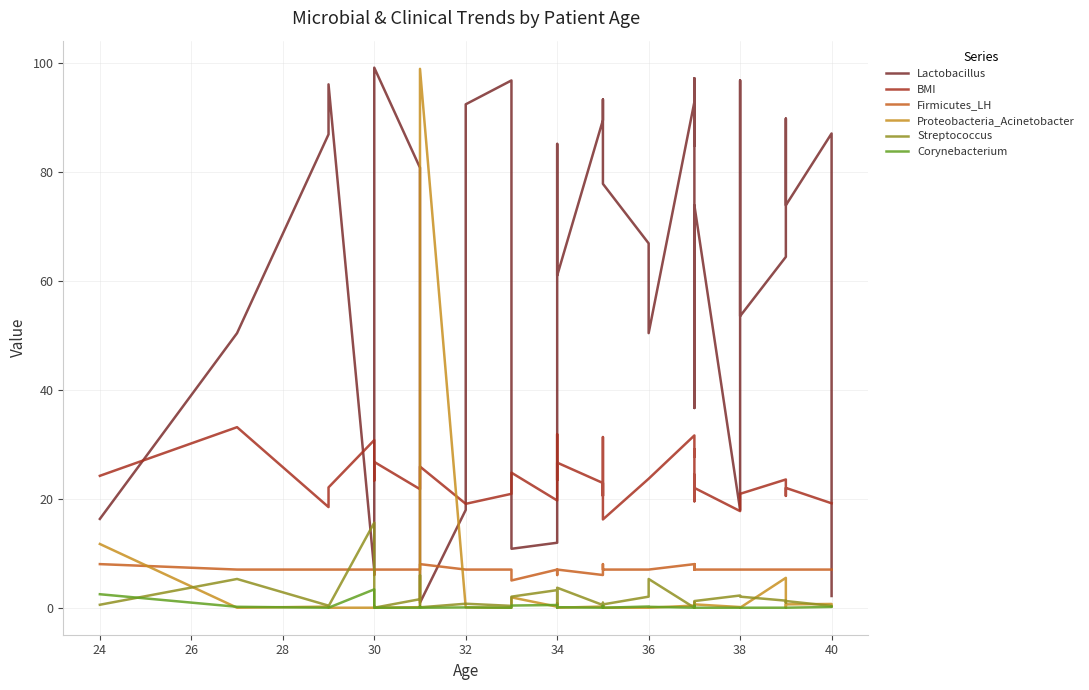

True or false: Streptococcus and Firmicutes_LH cross at least once.

True